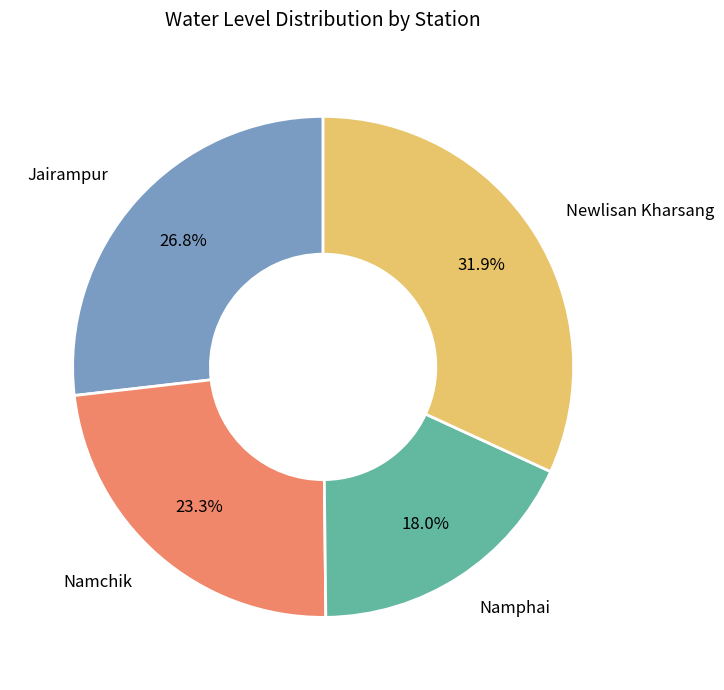

How many slices are in this pie chart?

4